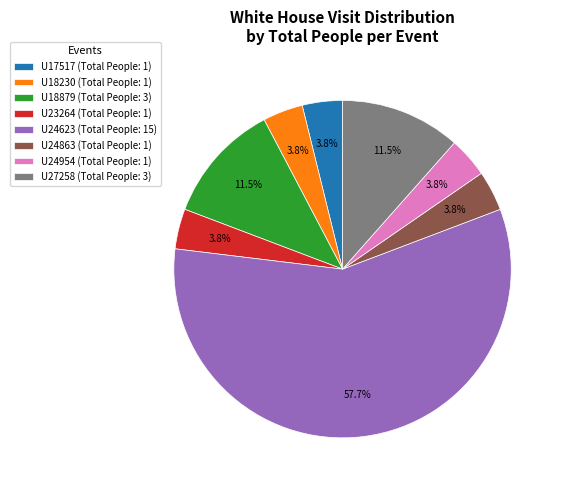

How many segments does this pie chart have?

8